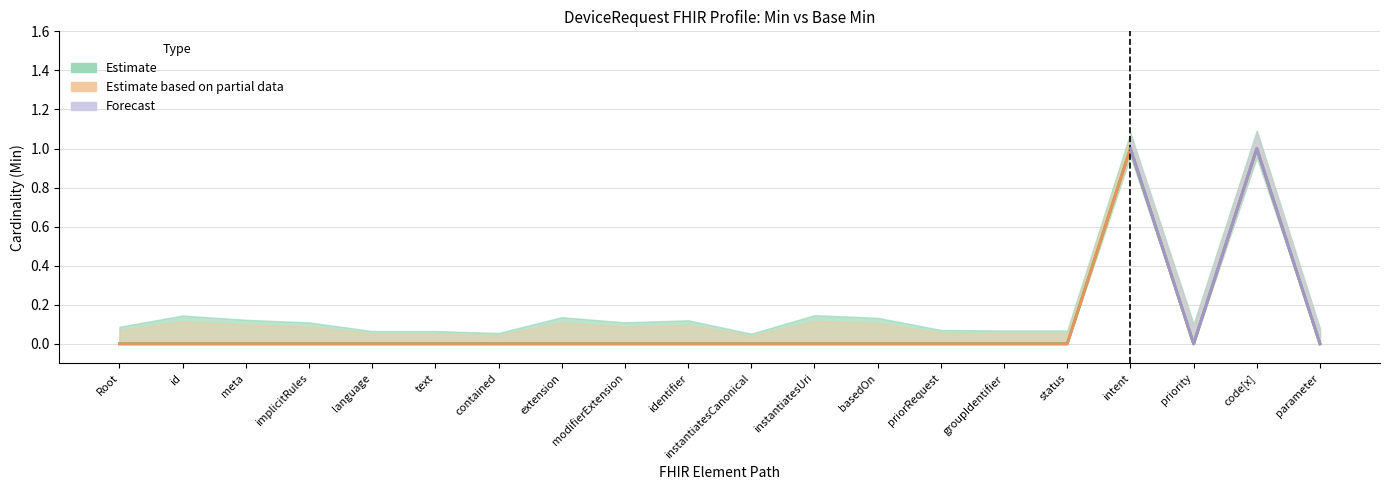

True or false: Min has a value of 0 at meta.

False